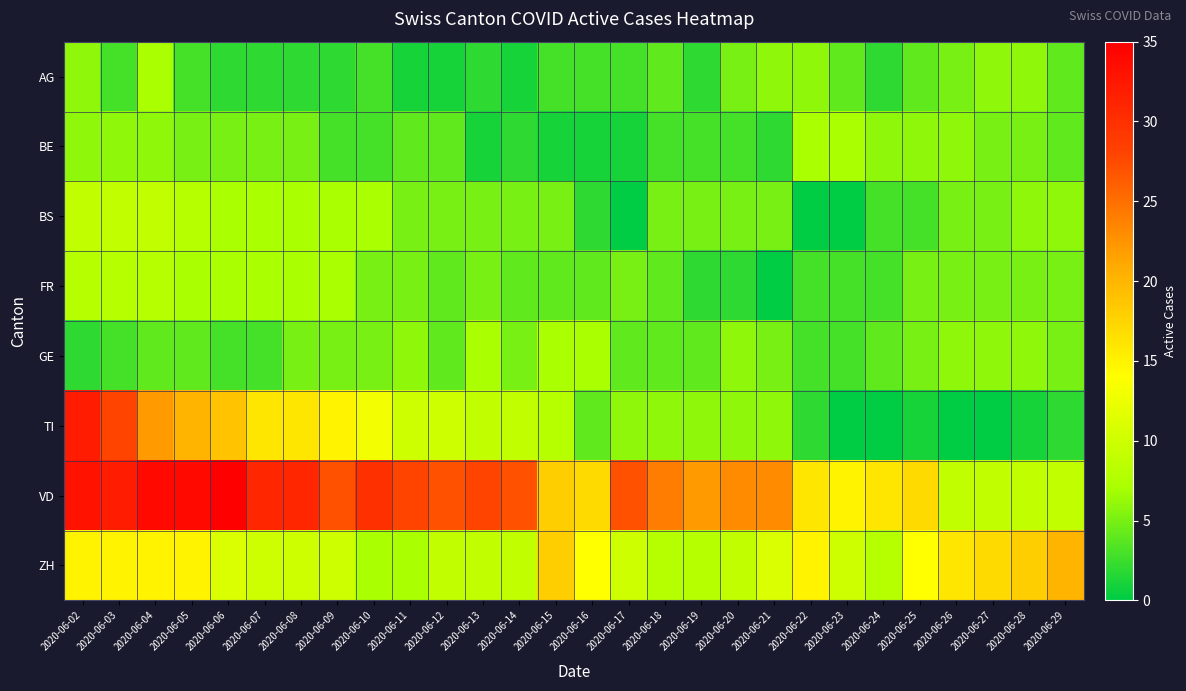

Reading left to right, extract all data points from this chart.

AG: 2020-06-02=6	2020-06-03=3	2020-06-04=7	2020-06-05=3	2020-06-06=2	2020-06-07=2	2020-06-08=2	2020-06-09=2	2020-06-10=3	2020-06-11=1	2020-06-12=1	2020-06-13=2	2020-06-14=1	2020-06-15=3	2020-06-16=3	2020-06-17=3	2020-06-18=4	2020-06-19=2	2020-06-20=5	2020-06-21=6	2020-06-22=6	2020-06-23=4	2020-06-24=2	2020-06-25=4	2020-06-26=5	2020-06-27=6	2020-06-28=6	2020-06-29=4
BE: 2020-06-02=6	2020-06-03=6	2020-06-04=6	2020-06-05=5	2020-06-06=5	2020-06-07=5	2020-06-08=5	2020-06-09=3	2020-06-10=3	2020-06-11=4	2020-06-12=4	2020-06-13=1	2020-06-14=2	2020-06-15=1	2020-06-16=1	2020-06-17=1	2020-06-18=3	2020-06-19=3	2020-06-20=3	2020-06-21=2	2020-06-22=7	2020-06-23=7	2020-06-24=6	2020-06-25=6	2020-06-26=6	2020-06-27=5	2020-06-28=5	2020-06-29=4
BS: 2020-06-02=9	2020-06-03=9	2020-06-04=9	2020-06-05=8	2020-06-06=7	2020-06-07=7	2020-06-08=7	2020-06-09=7	2020-06-10=7	2020-06-11=5	2020-06-12=5	2020-06-13=5	2020-06-14=5	2020-06-15=5	2020-06-16=2	2020-06-17=0	2020-06-18=5	2020-06-19=5	2020-06-20=5	2020-06-21=5	2020-06-22=0	2020-06-23=0	2020-06-24=3	2020-06-25=3	2020-06-26=5	2020-06-27=5	2020-06-28=6	2020-06-29=6
FR: 2020-06-02=8	2020-06-03=8	2020-06-04=8	2020-06-05=7	2020-06-06=7	2020-06-07=7	2020-06-08=7	2020-06-09=7	2020-06-10=5	2020-06-11=5	2020-06-12=4	2020-06-13=5	2020-06-14=4	2020-06-15=4	2020-06-16=4	2020-06-17=5	2020-06-18=4	2020-06-19=2	2020-06-20=2	2020-06-21=0	2020-06-22=3	2020-06-23=3	2020-06-24=3	2020-06-25=5	2020-06-26=5	2020-06-27=5	2020-06-28=5	2020-06-29=5
GE: 2020-06-02=2	2020-06-03=3	2020-06-04=4	2020-06-05=4	2020-06-06=3	2020-06-07=3	2020-06-08=5	2020-06-09=5	2020-06-10=5	2020-06-11=6	2020-06-12=4	2020-06-13=7	2020-06-14=5	2020-06-15=7	2020-06-16=7	2020-06-17=4	2020-06-18=4	2020-06-19=4	2020-06-20=6	2020-06-21=5	2020-06-22=3	2020-06-23=3	2020-06-24=4	2020-06-25=5	2020-06-26=6	2020-06-27=6	2020-06-28=6	2020-06-29=5
TI: 2020-06-02=32	2020-06-03=28	2020-06-04=22	2020-06-05=20	2020-06-06=19	2020-06-07=16	2020-06-08=16	2020-06-09=15	2020-06-10=13	2020-06-11=10	2020-06-12=10	2020-06-13=9	2020-06-14=9	2020-06-15=8	2020-06-16=4	2020-06-17=6	2020-06-18=6	2020-06-19=6	2020-06-20=6	2020-06-21=6	2020-06-22=2	2020-06-23=0	2020-06-24=0	2020-06-25=1	2020-06-26=0	2020-06-27=0	2020-06-28=1	2020-06-29=2
VD: 2020-06-02=33	2020-06-03=32	2020-06-04=34	2020-06-05=34	2020-06-06=35	2020-06-07=31	2020-06-08=31	2020-06-09=27	2020-06-10=30	2020-06-11=28	2020-06-12=27	2020-06-13=28	2020-06-14=27	2020-06-15=18	2020-06-16=17	2020-06-17=27	2020-06-18=24	2020-06-19=22	2020-06-20=23	2020-06-21=23	2020-06-22=16	2020-06-23=15	2020-06-24=16	2020-06-25=17	2020-06-26=9	2020-06-27=9	2020-06-28=9	2020-06-29=9
ZH: 2020-06-02=15	2020-06-03=15	2020-06-04=15	2020-06-05=15	2020-06-06=11	2020-06-07=10	2020-06-08=10	2020-06-09=10	2020-06-10=7	2020-06-11=7	2020-06-12=9	2020-06-13=9	2020-06-14=9	2020-06-15=18	2020-06-16=14	2020-06-17=10	2020-06-18=8	2020-06-19=8	2020-06-20=9	2020-06-21=11	2020-06-22=15	2020-06-23=10	2020-06-24=8	2020-06-25=14	2020-06-26=16	2020-06-27=17	2020-06-28=18	2020-06-29=20